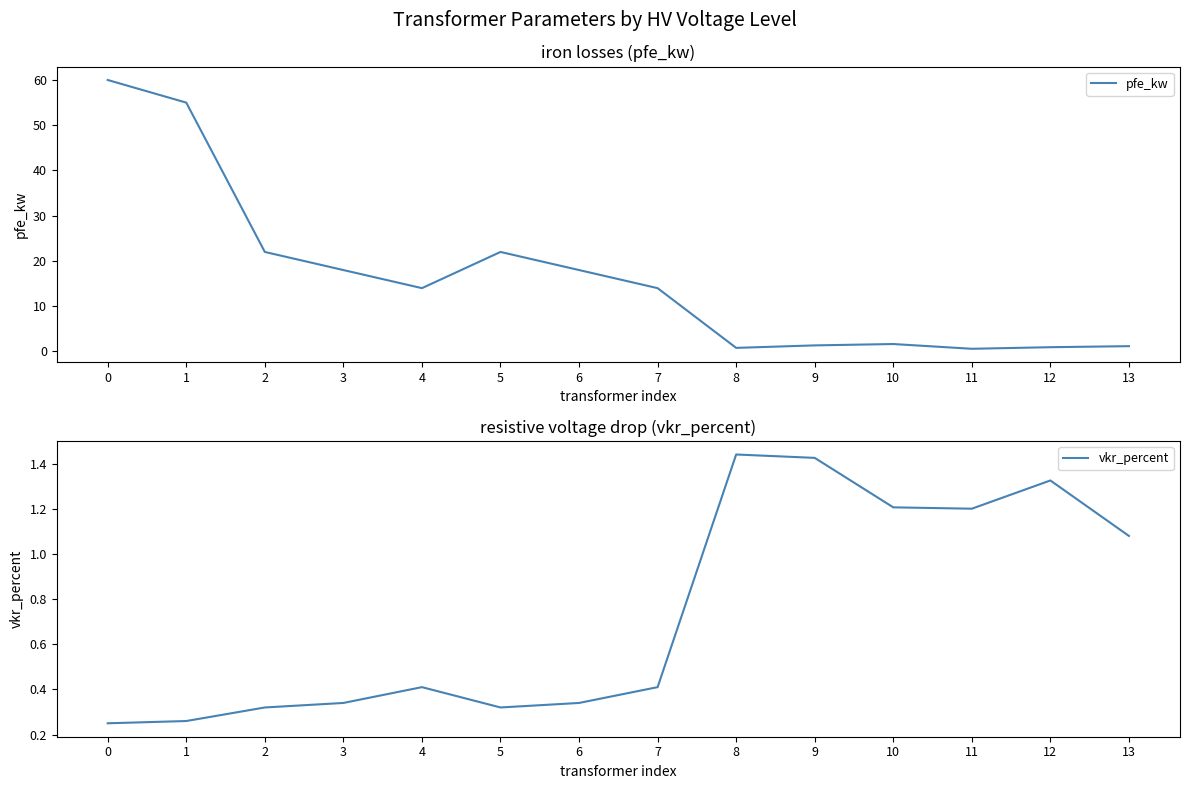

Reading left to right, what are all the values shown in this chart?

pfe_kw: 60.0	55.0	22.0	18.0	14.0	22.0	18.0	14.0	0.8	1.4	1.6	0.6	0.9	1.2
vkr_percent: 0.2	0.3	0.3	0.3	0.4	0.3	0.3	0.4	1.4	1.4	1.2	1.2	1.3	1.1